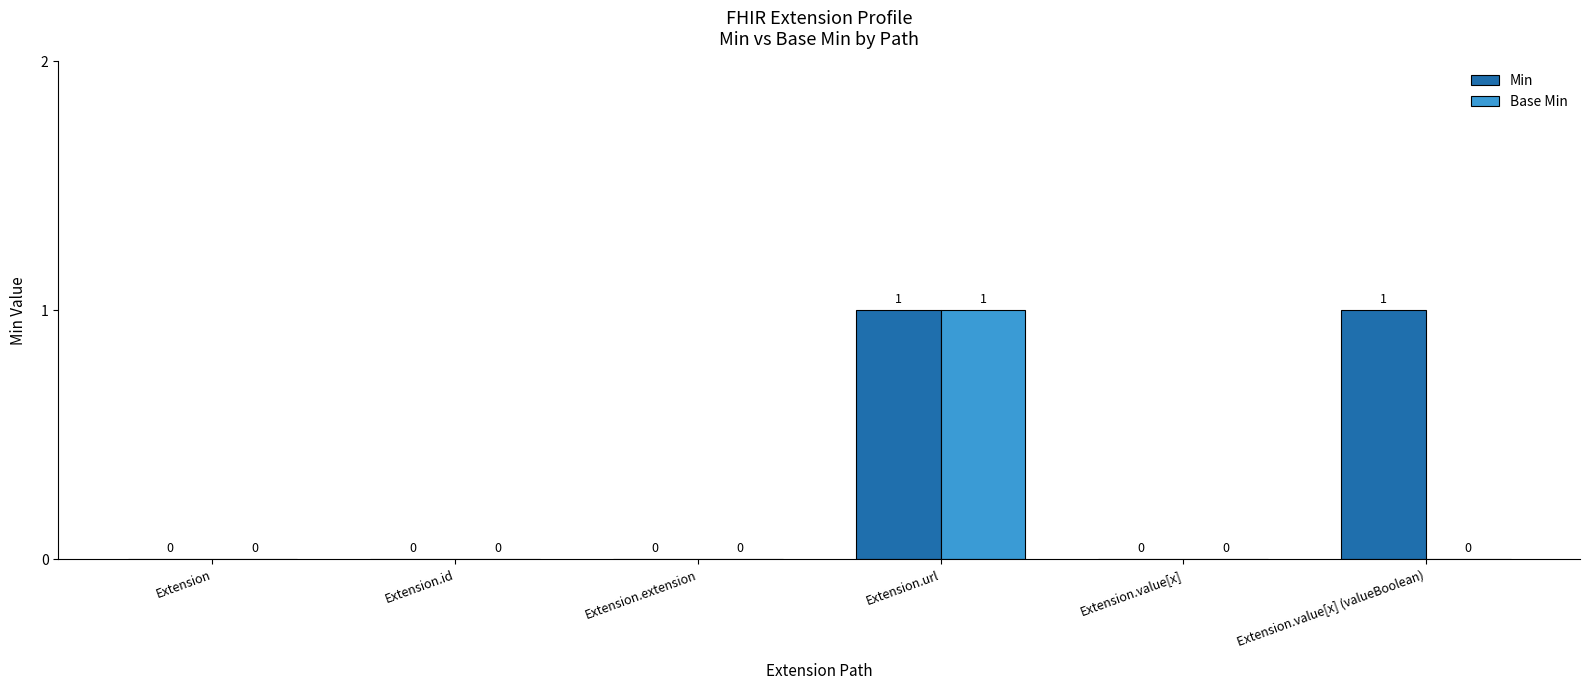

Does the chart contain stacked bars?

No